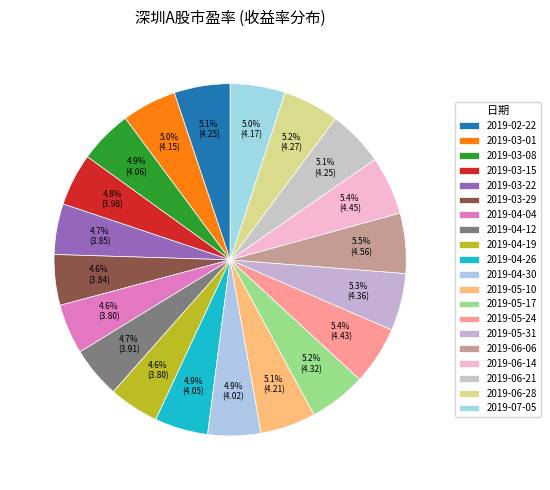

Count the number of slices in the pie.

20